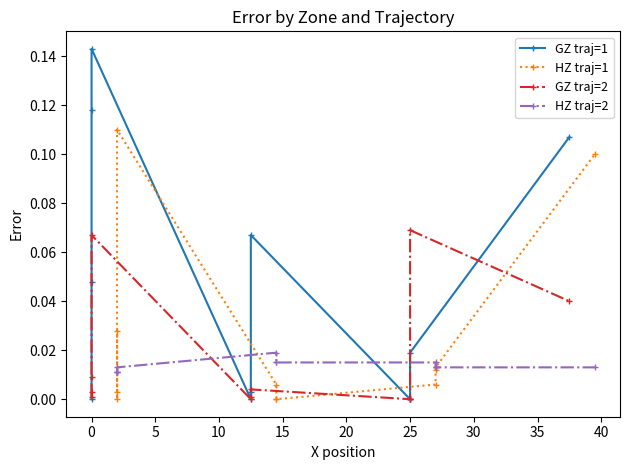

How many lines are shown in the chart?

4